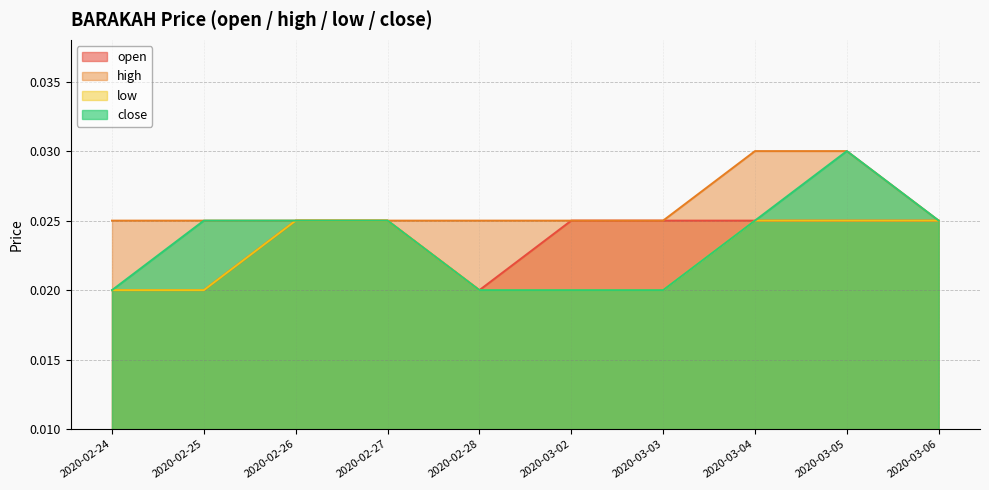

Which series changed the most between 2020-02-27 and 2020-03-04?

high